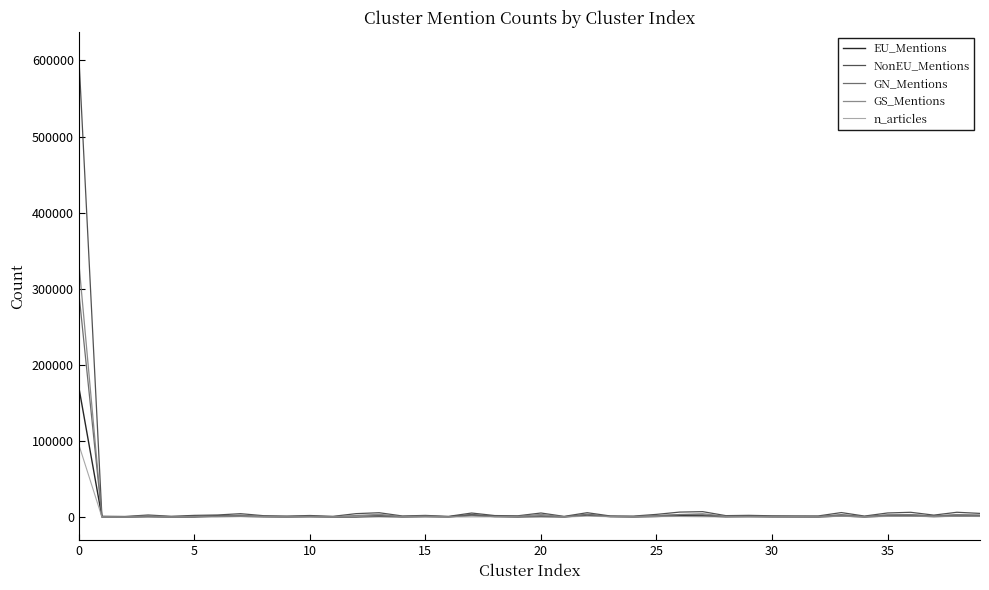

How many values in the GN_Mentions series are below 1134?

20